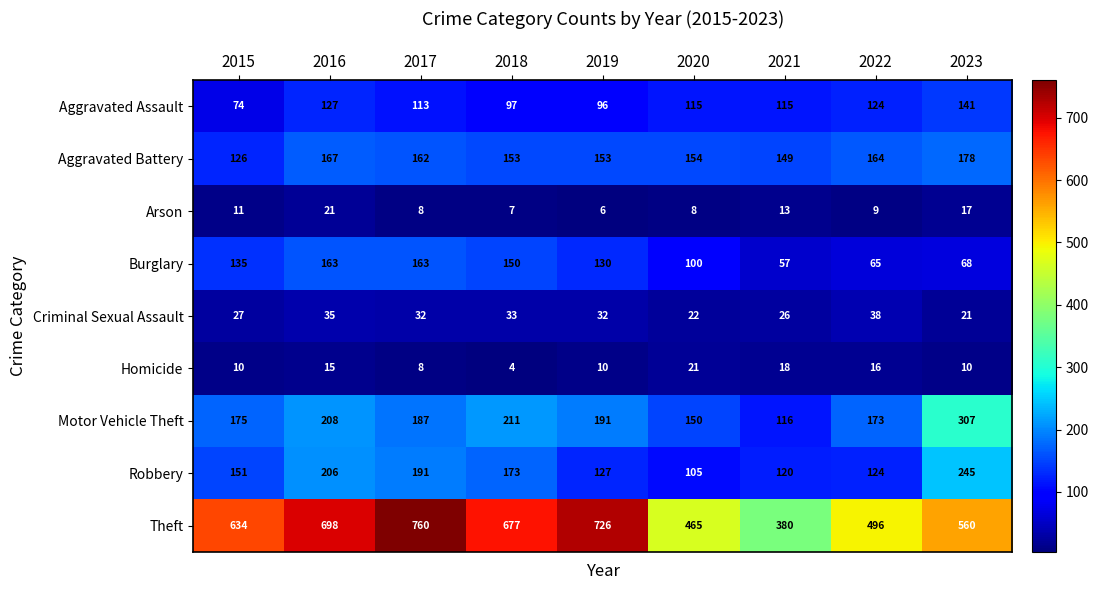

Which series has the largest range (max minus min)?

Theft